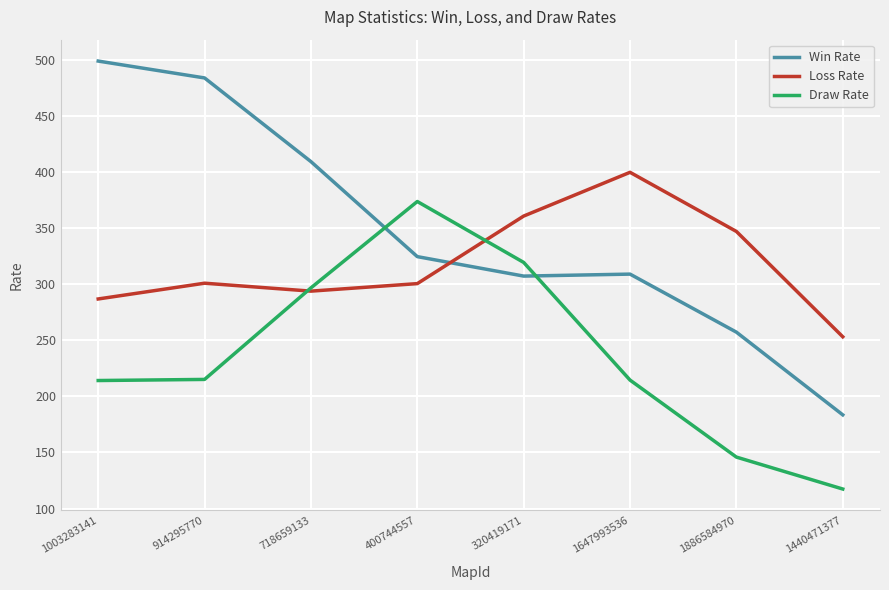

Which series has the largest range (max minus min)?

Win Rate